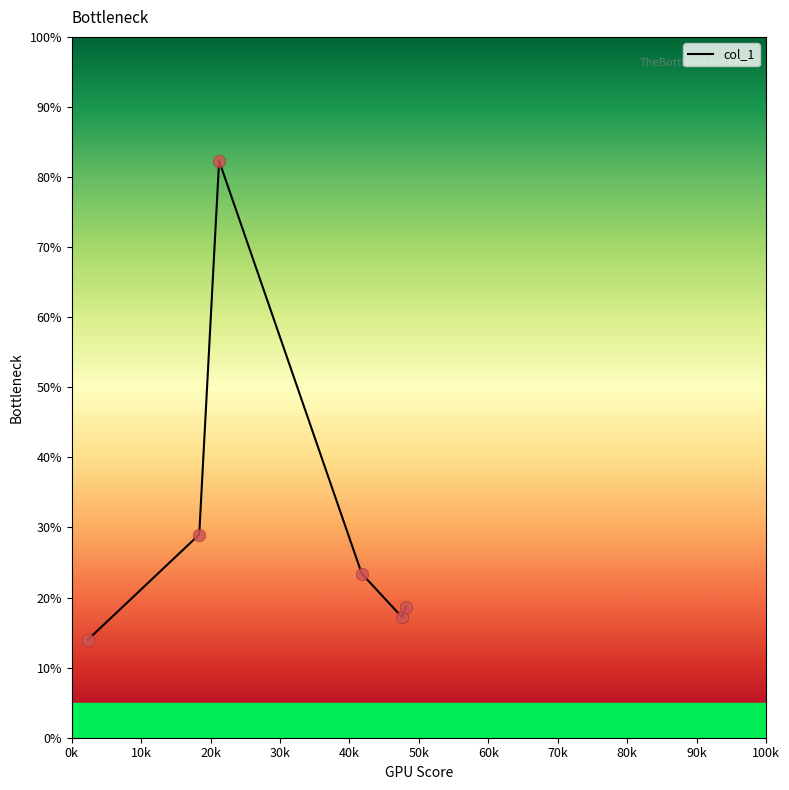

What is the greatest value displayed?

82.3